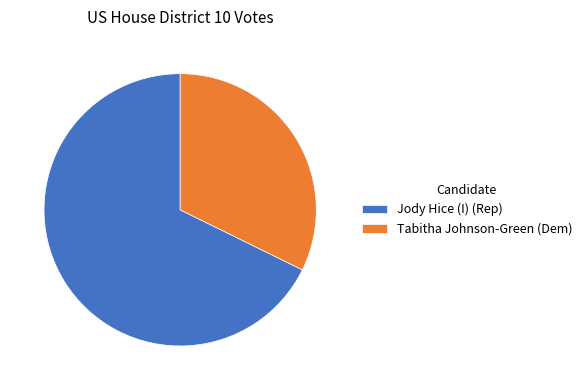

Do Tabitha Johnson-Green (Dem) and Jody Hice (I) (Rep) together represent more than half of the pie?

Yes